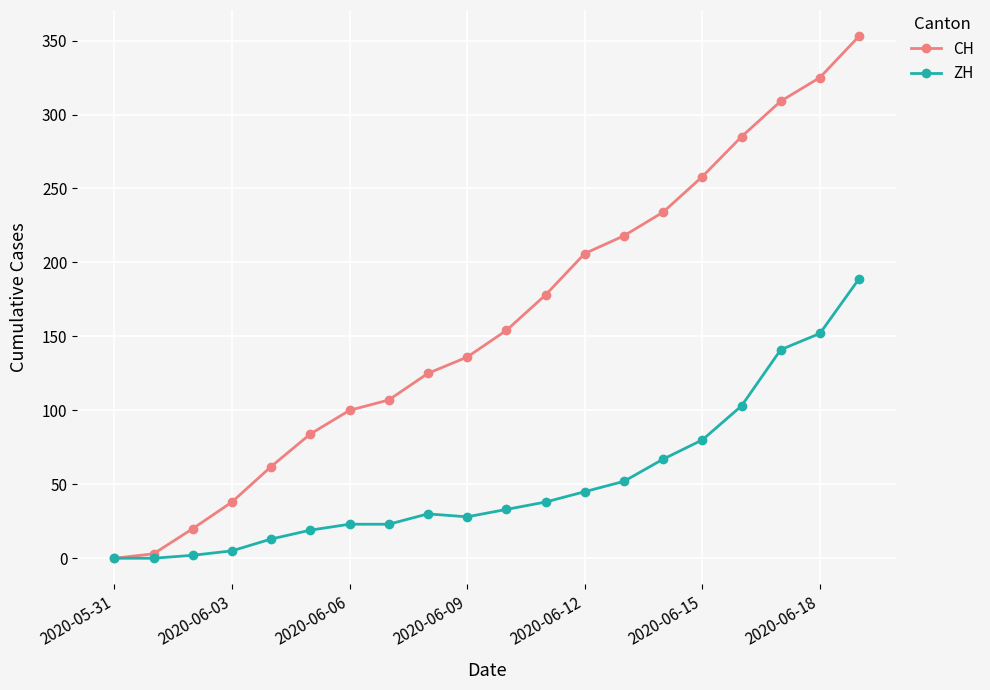

True or false: CH has more than 1 interior local peaks.

False